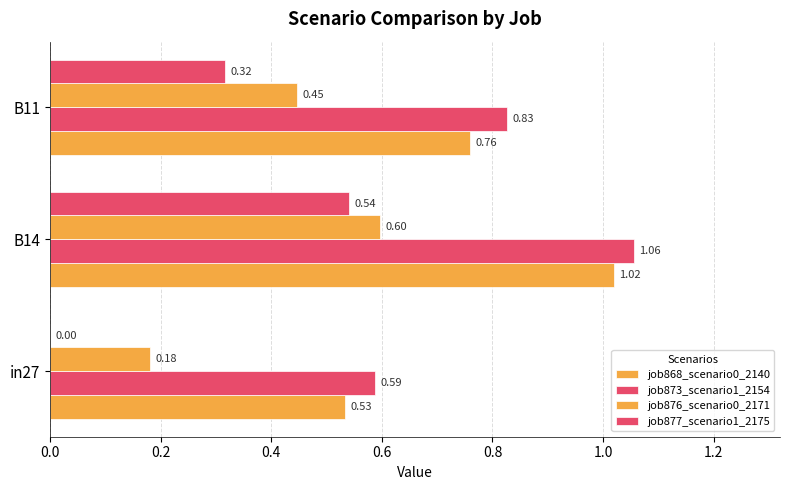

Count the number of categories in the chart.

3